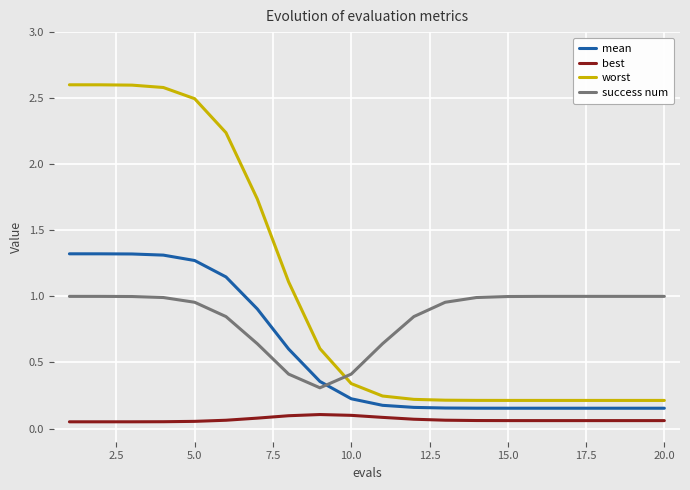

List the series in order of their overall mean, lowest first.

best, mean, success num, worst